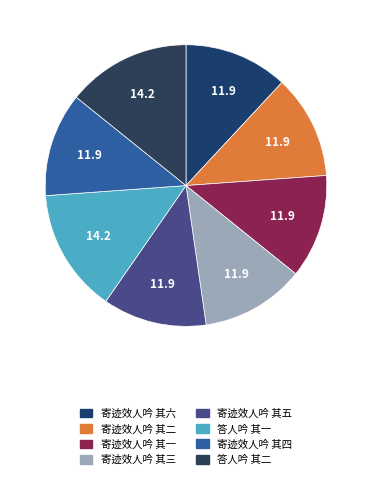

What is the ratio of the value at 寄迹效人吟 其四 to the value at 寄迹效人吟 其五?

1.0